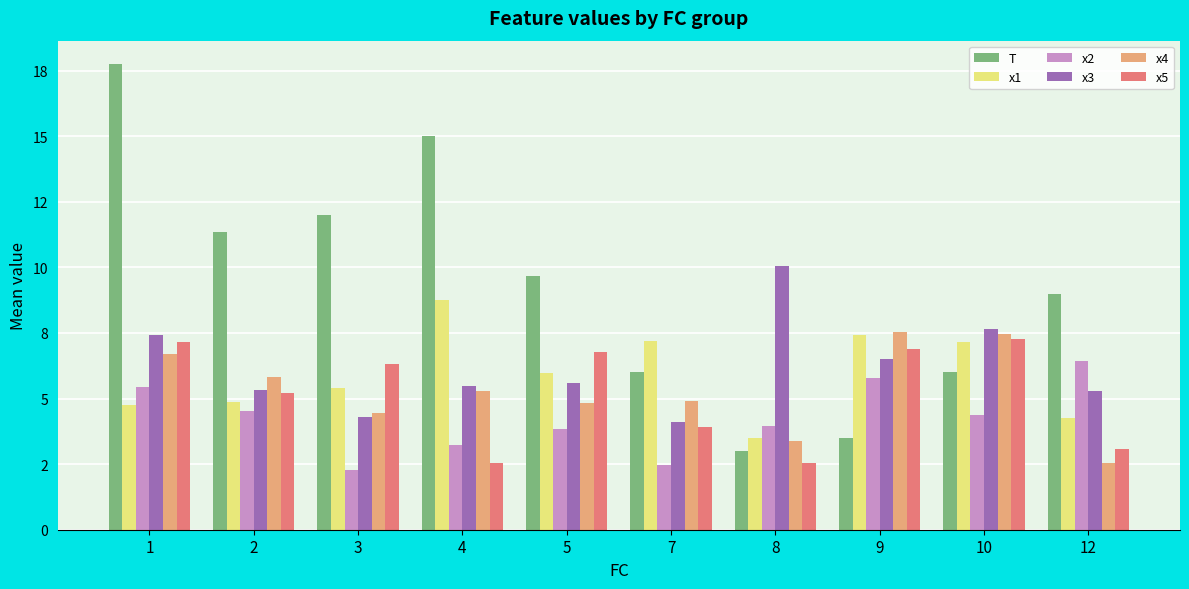

At how many categories does at least one series exceed 15?

1